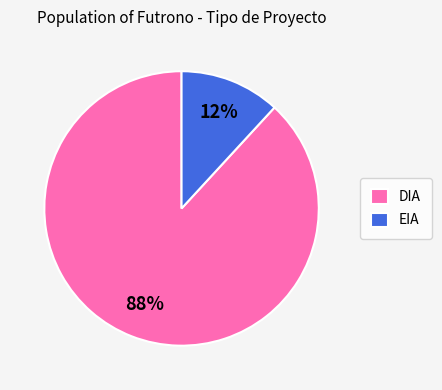

Is the sum of DIA and EIA greater than half?

Yes